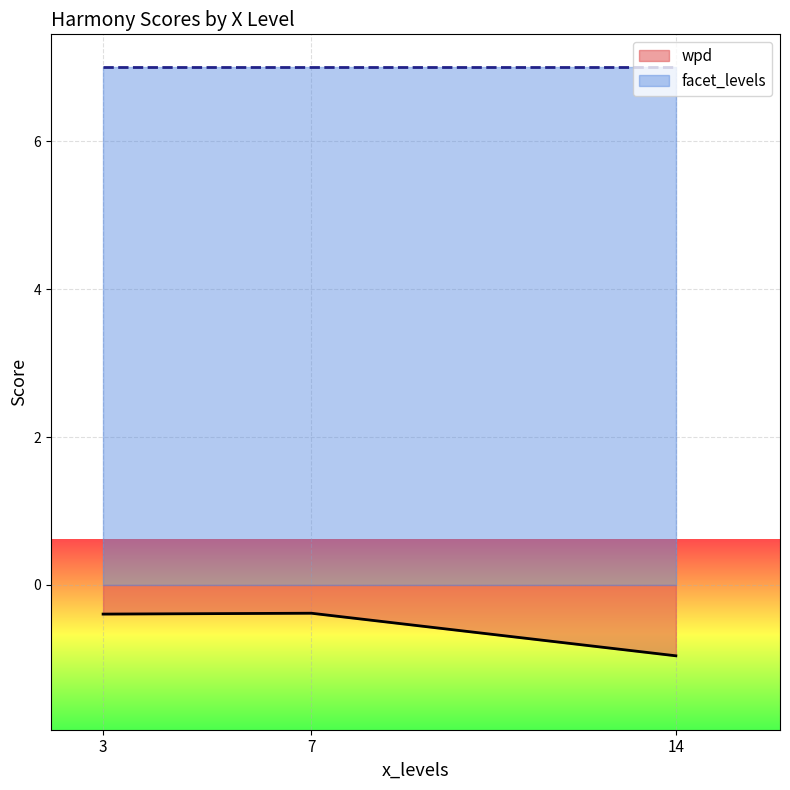

What is the average value of the facet_levels series?

7.0